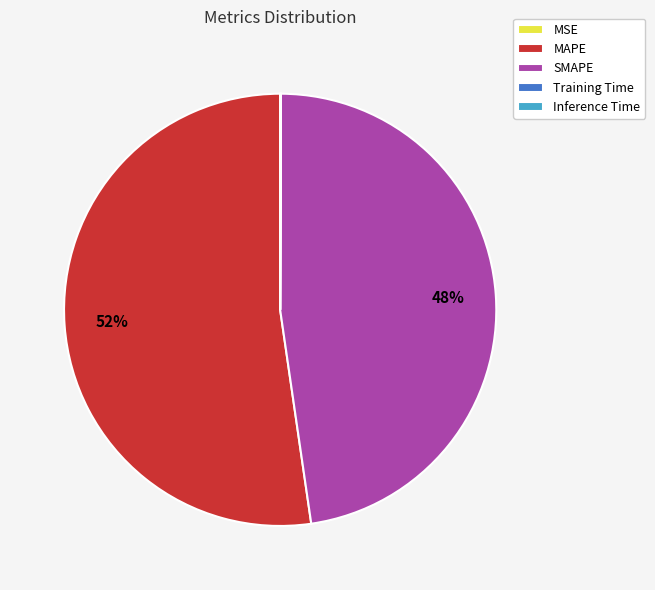

To the nearest percent, what is the average slice percentage?

20%